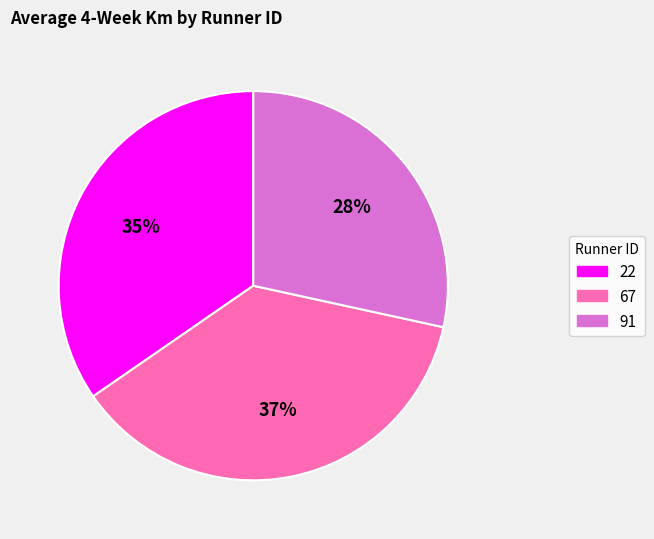

To the nearest percent, what is the combined percentage of 67 and 91?

65%